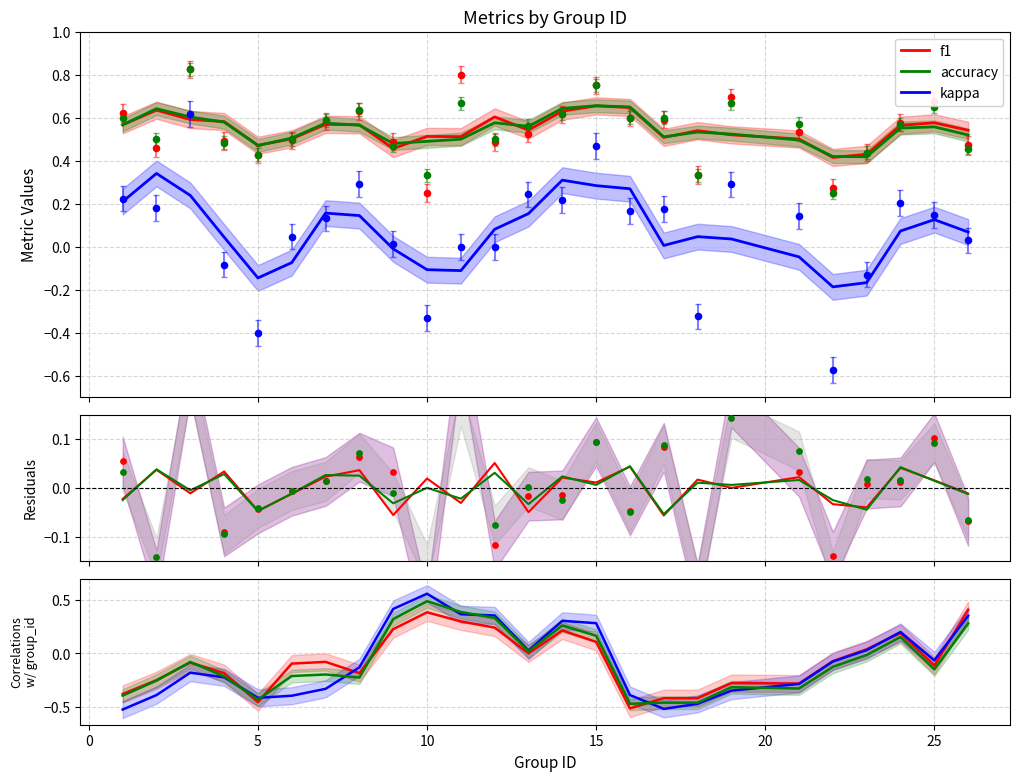

Is the value of kappa at 15 greater than the value of f1 at 4?

No